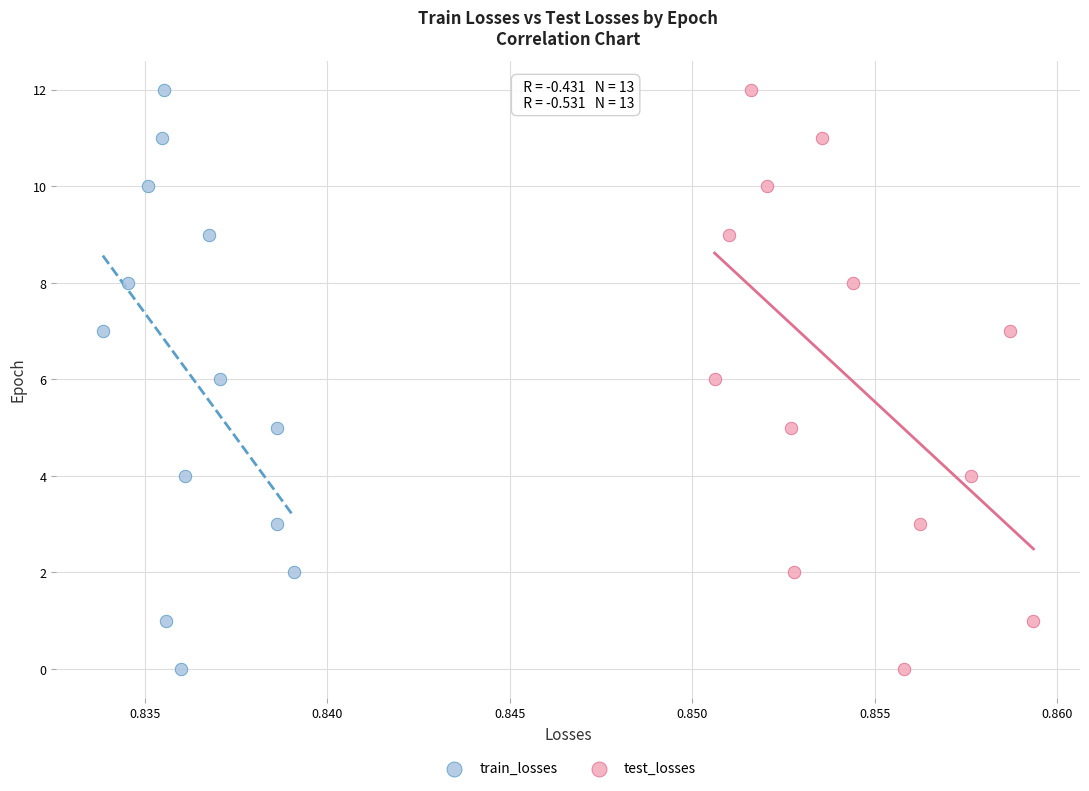

What are all the series names shown in the legend?

train_losses, test_losses